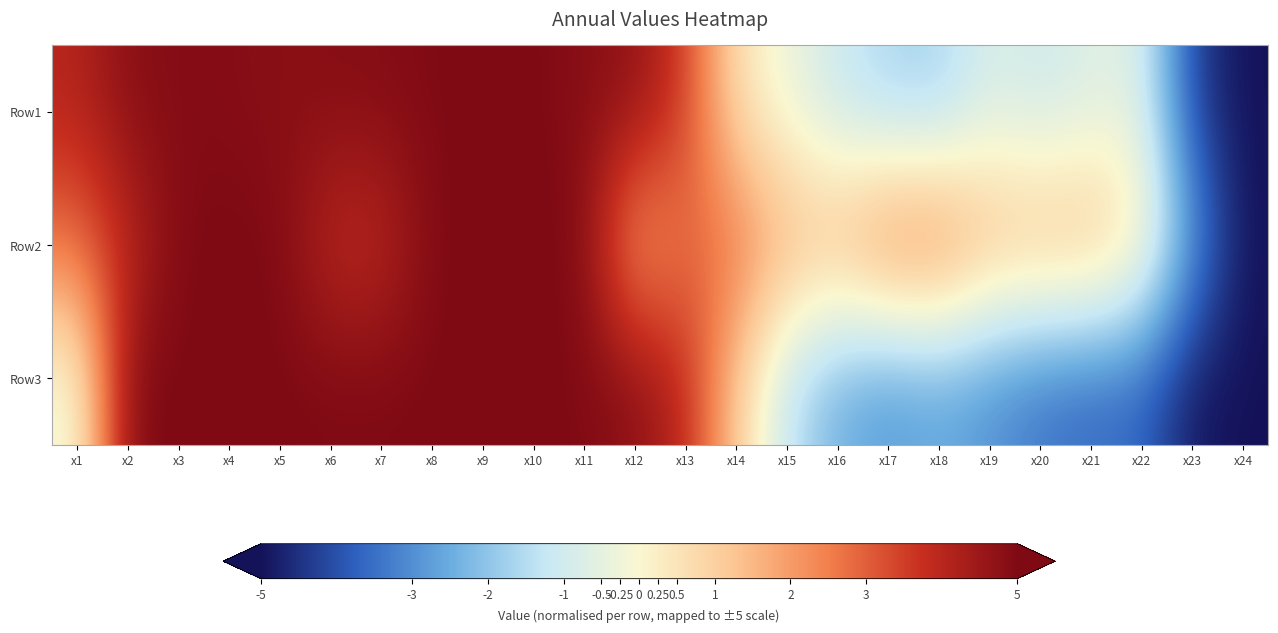

How many distinct data groups are displayed?

3